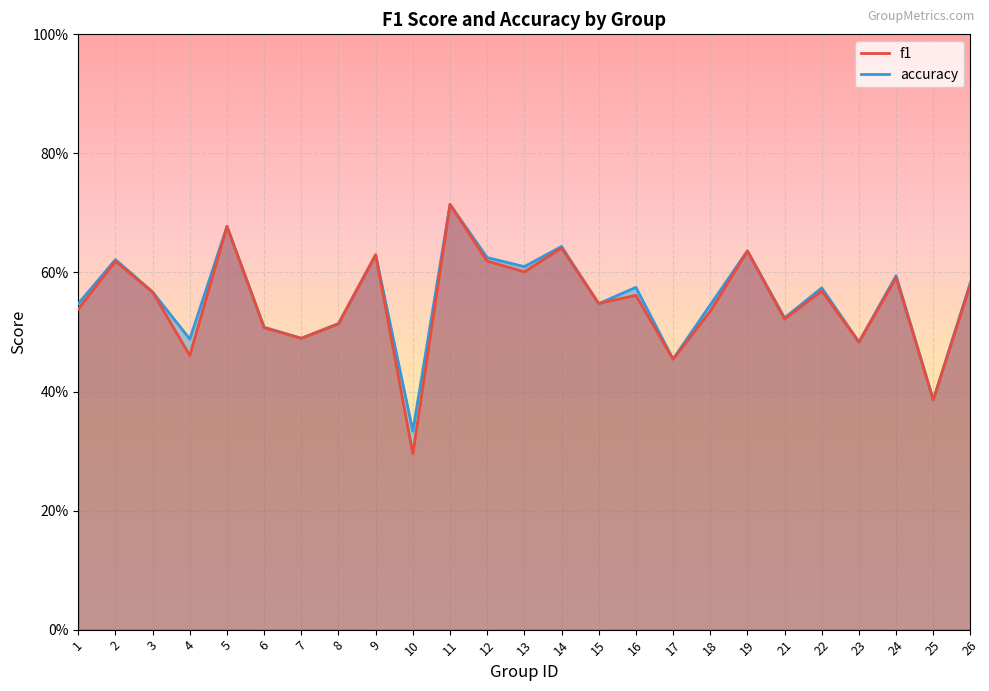

How many intersections are there between f1 and accuracy?

2